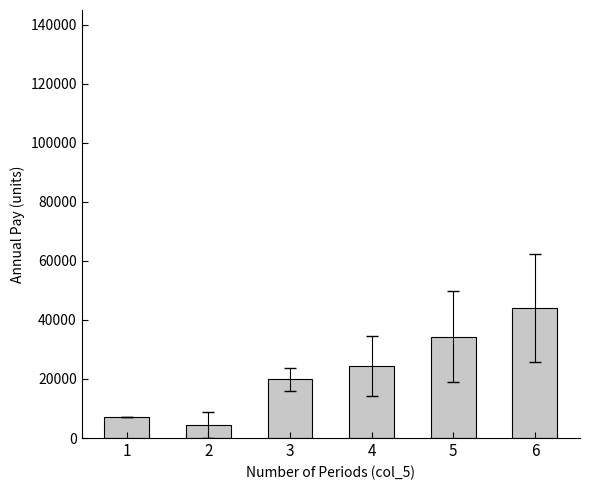

How many bars are there in total?

6